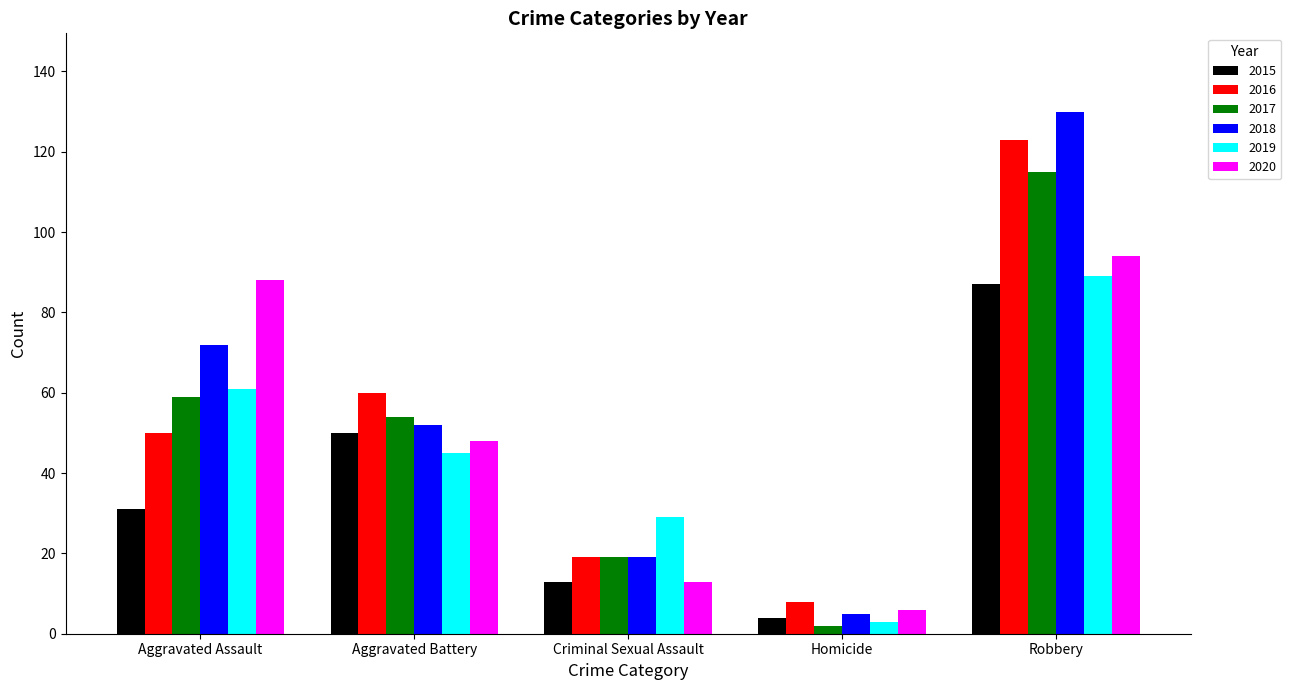

What is the difference between the second highest and second lowest values in the 2017 series?

40